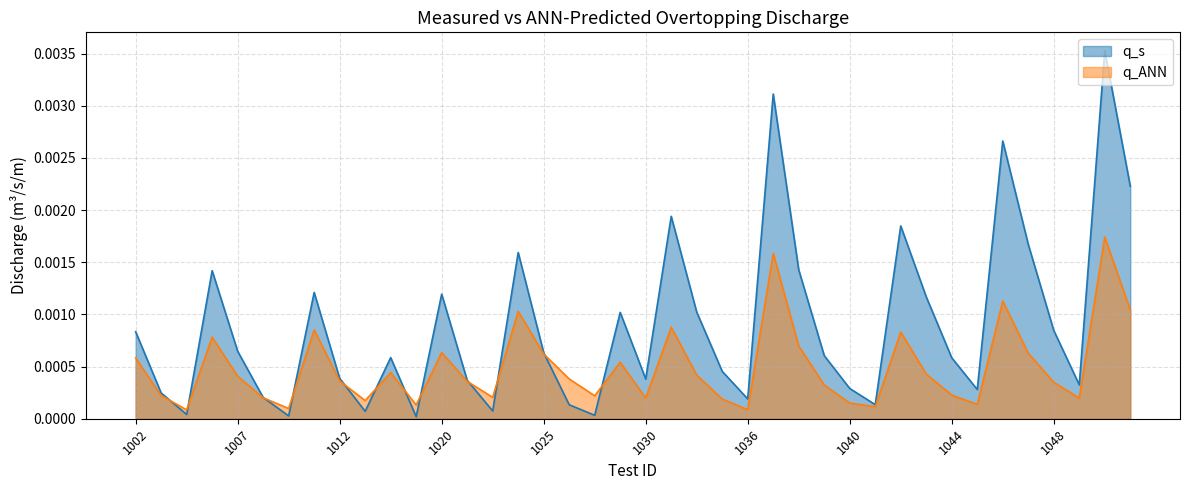

The value of q_ANN at 1012 is 0.0. True or false?

False